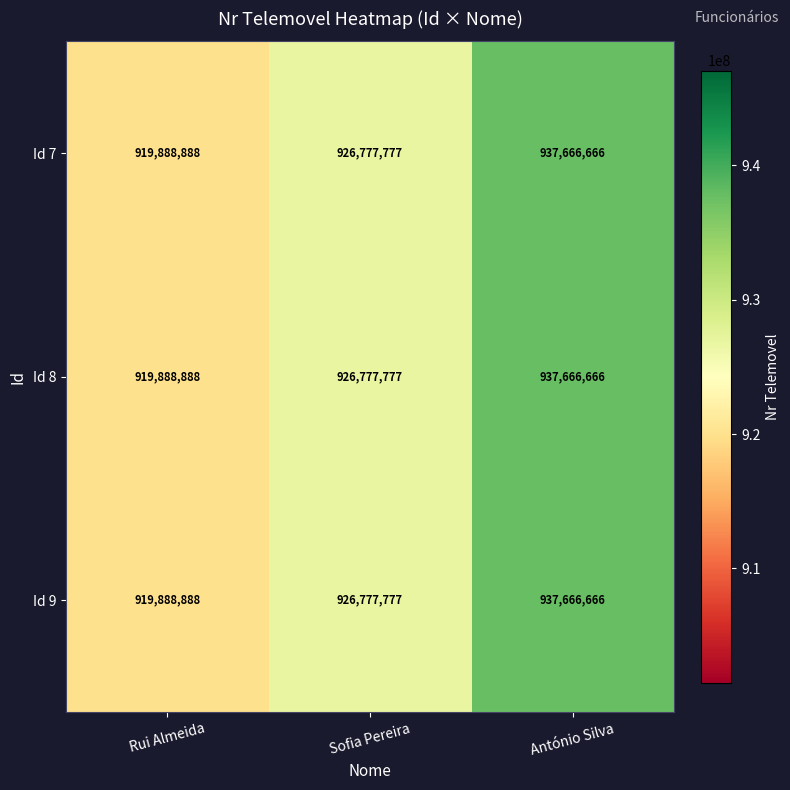

What is the sum of all Id 9 values?

2784333331